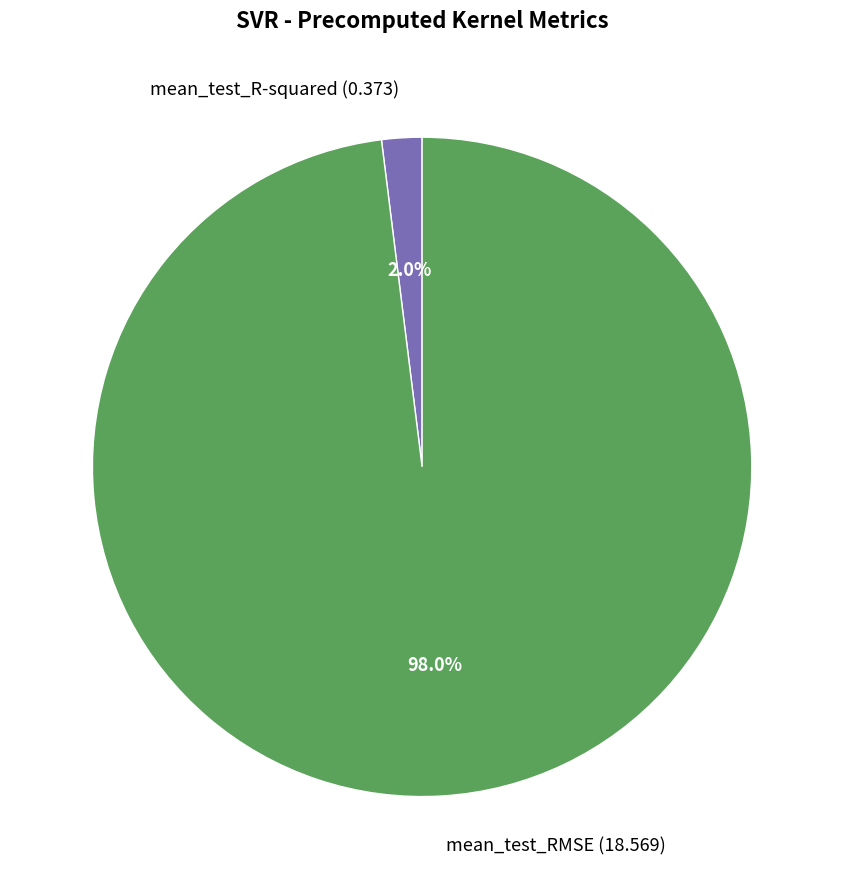

To the nearest percent, what is the difference between the mean_test_RMSE and mean_test_R-squared slice percentages?

96%